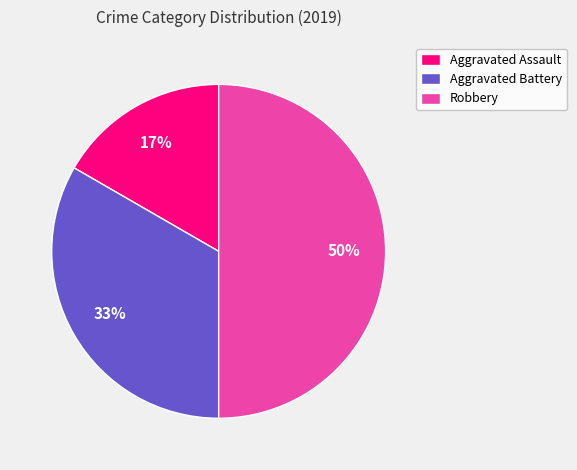

True or false: Aggravated Battery accounts for 23% of the total.

False